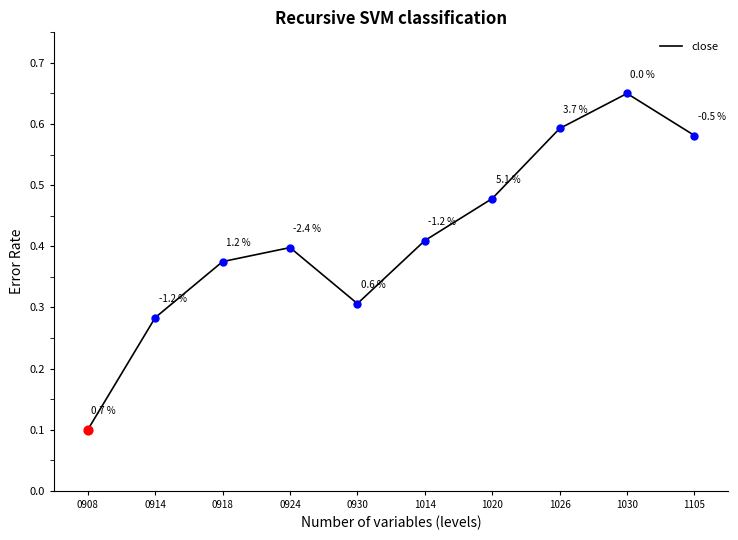

Which has a higher value, 1020 or 1026?

1026